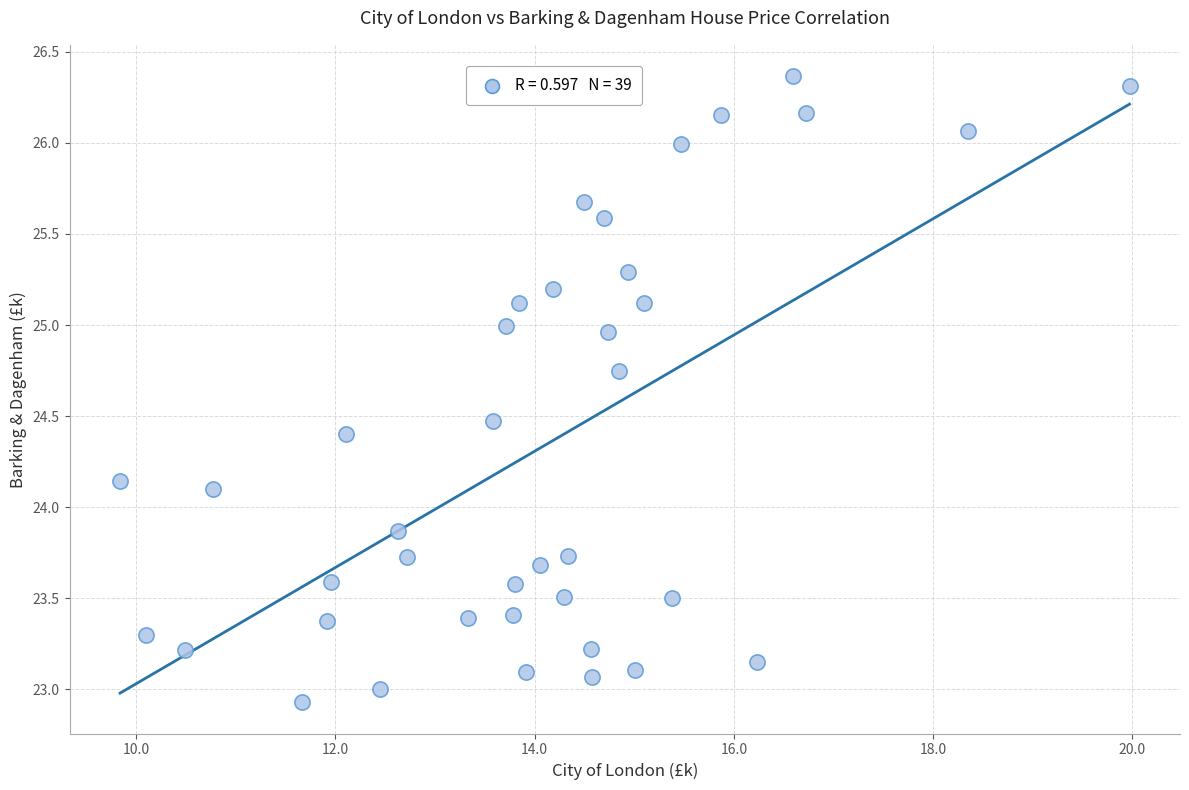

What is the range of Y values (max minus min)?

3.4